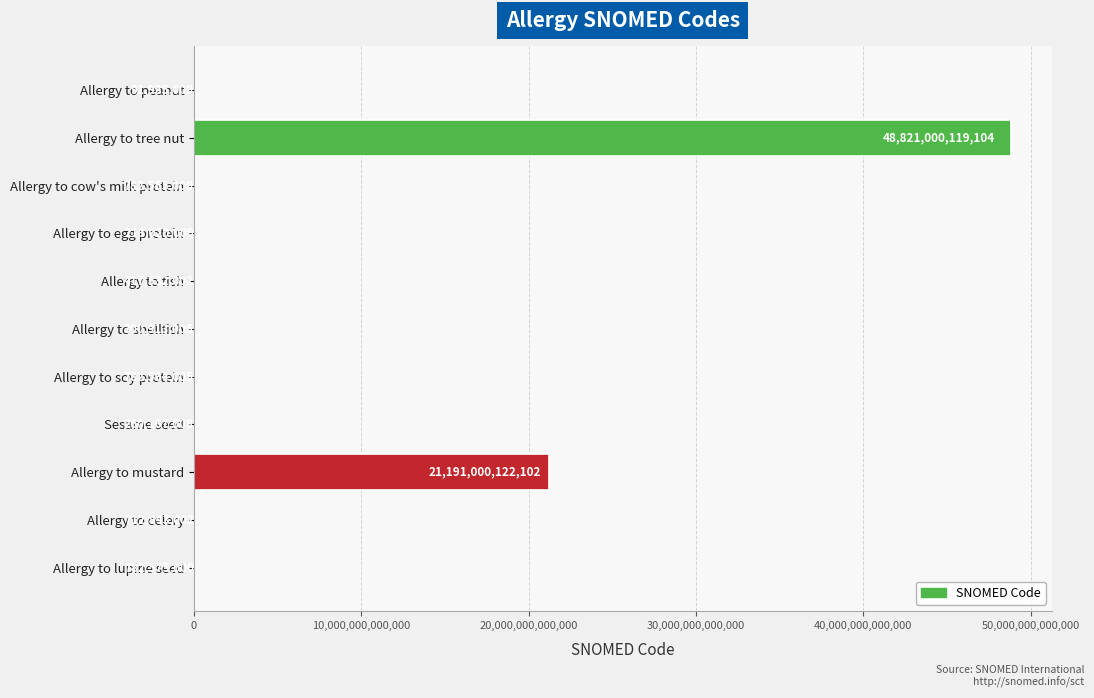

The chart shows a value of 782594005 at Allergy to soy protein. True or false?

True